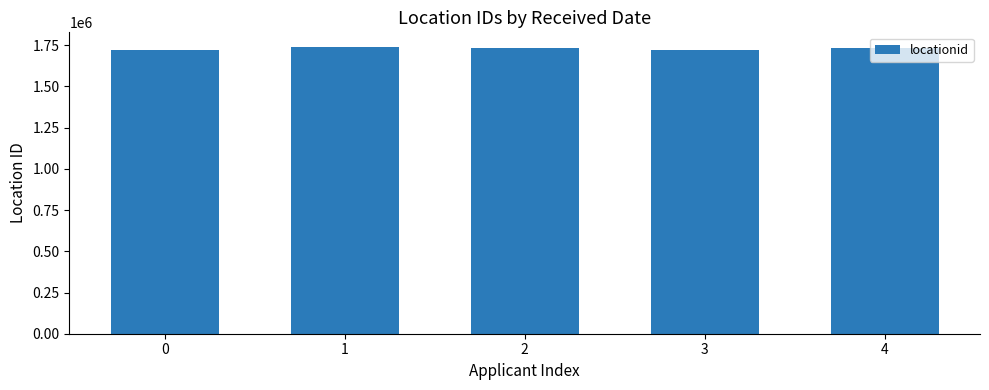

Approximately how many times larger is the value at 3 compared to 4?

1.0